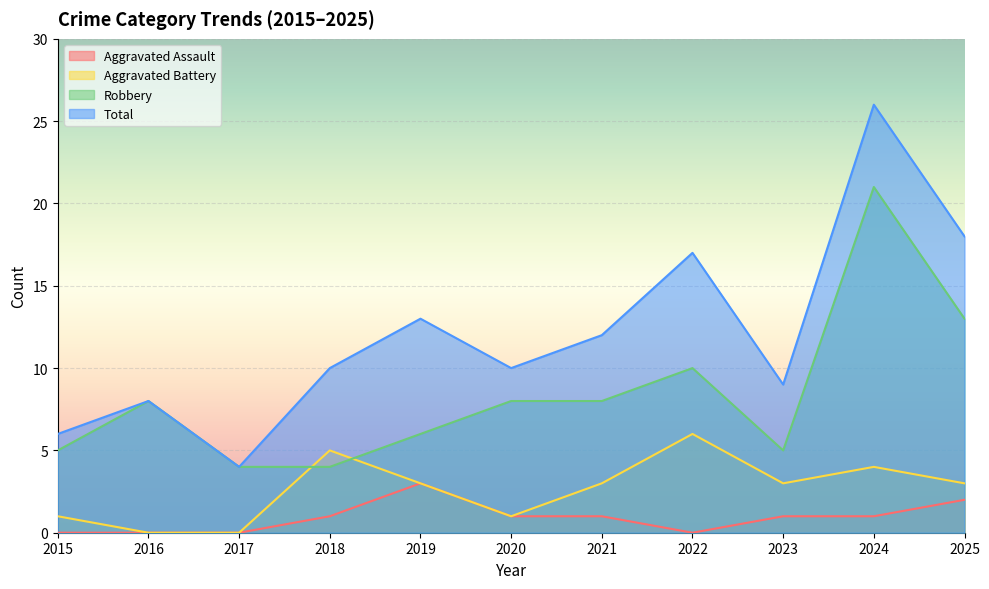

Reading left to right, transcribe all the data shown in this chart.

Aggravated Assault: 0	0	0	1	3	1	1	0	1	1	2
Aggravated Battery: 1	0	0	5	3	1	3	6	3	4	3
Robbery: 5	8	4	4	6	8	8	10	5	21	13
Total: 6	8	4	10	13	10	12	17	9	26	18